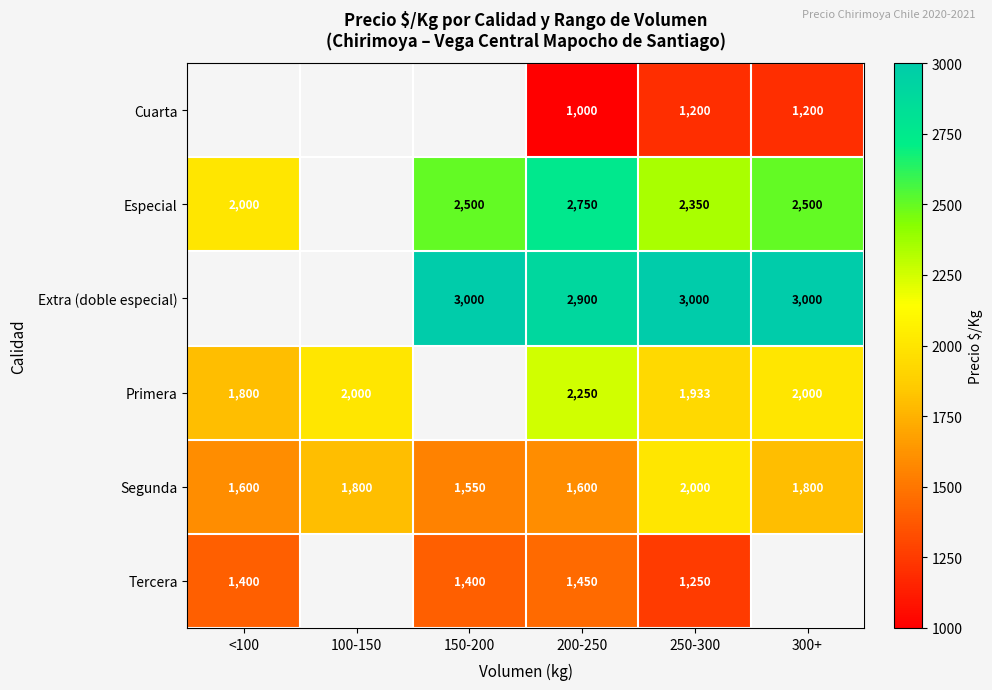

At 250-300, list the series in order from smallest to largest.

Cuarta, Tercera, Primera, Segunda, Especial, Extra (doble especial)